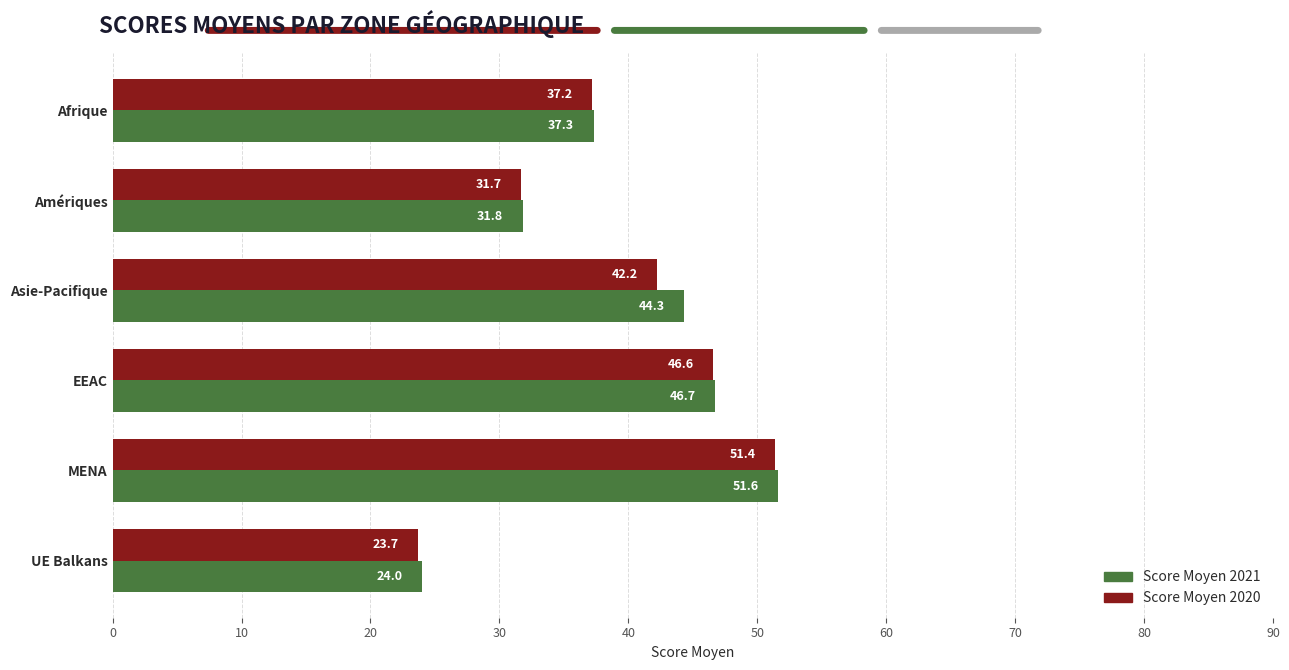

True or false: Score Moyen 2020 has a value of 42.2 at Asie-Pacifique.

True